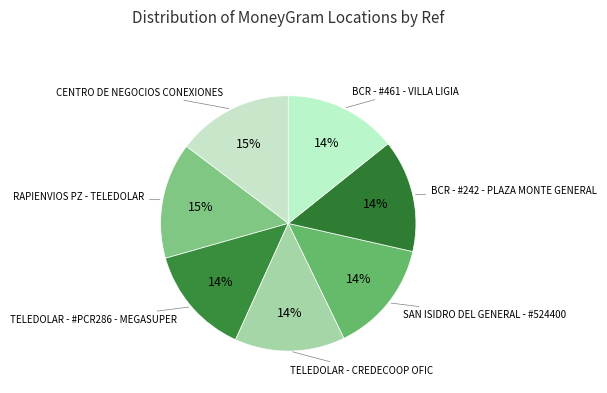

True or false: TELEDOLAR - CREDECOOP OFIC accounts for 7% of the total.

False